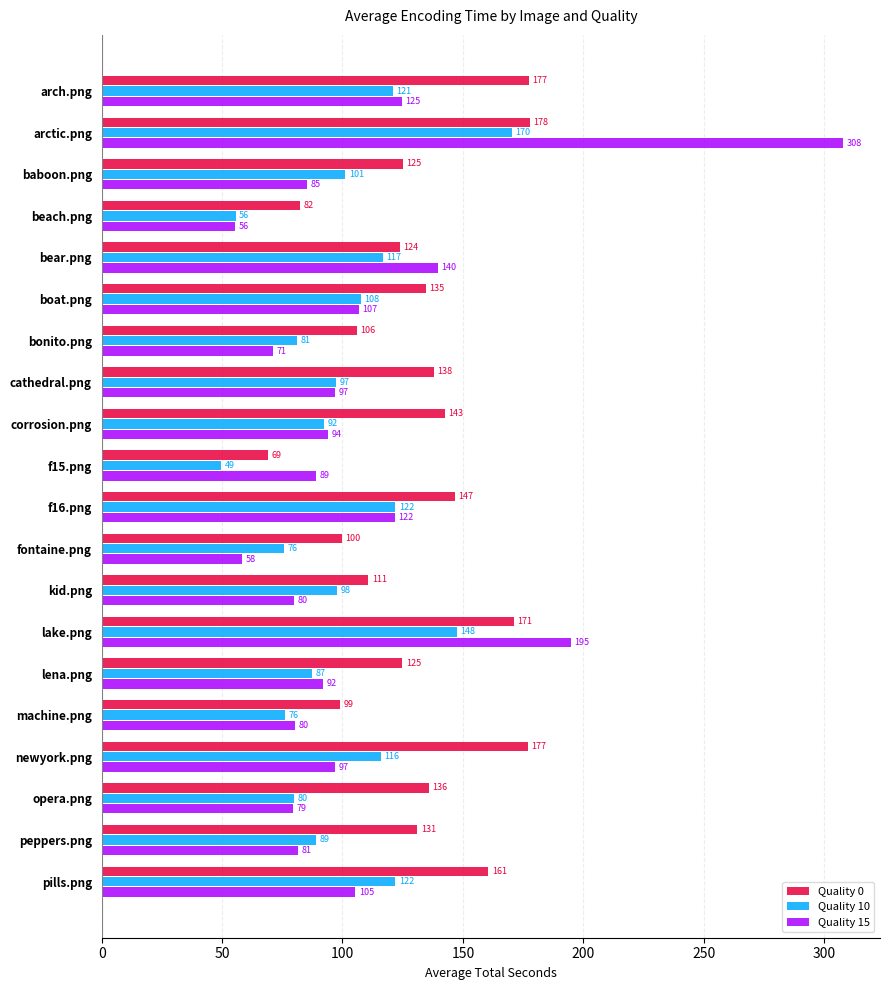

True or false: Quality 0 has a value of 42.8 at bonito.png.

False